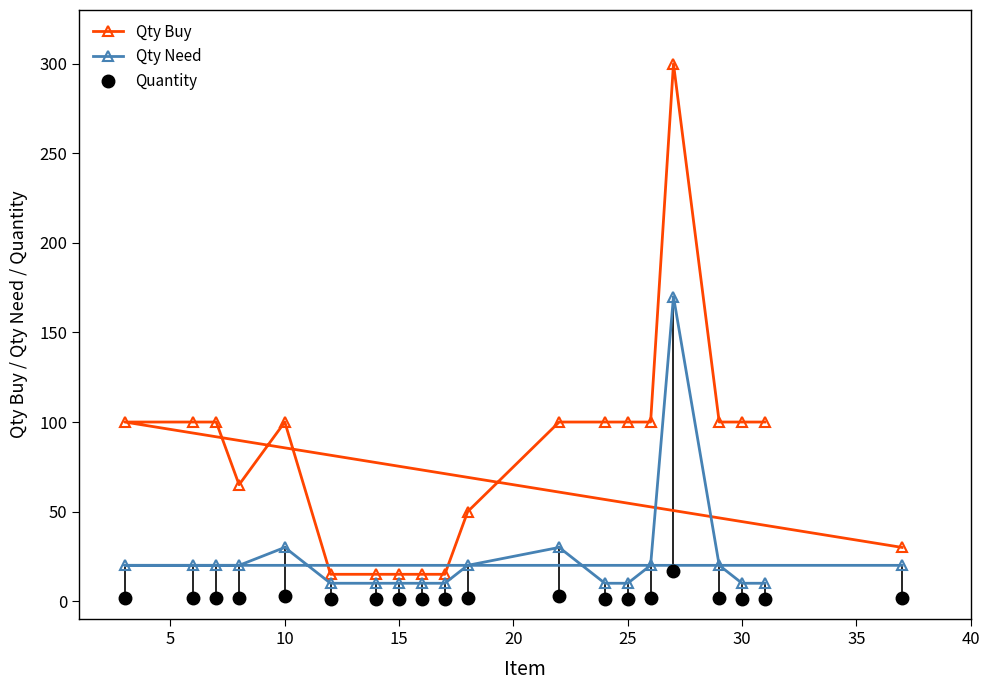

How many data points in Qty Buy are less than 100?

8